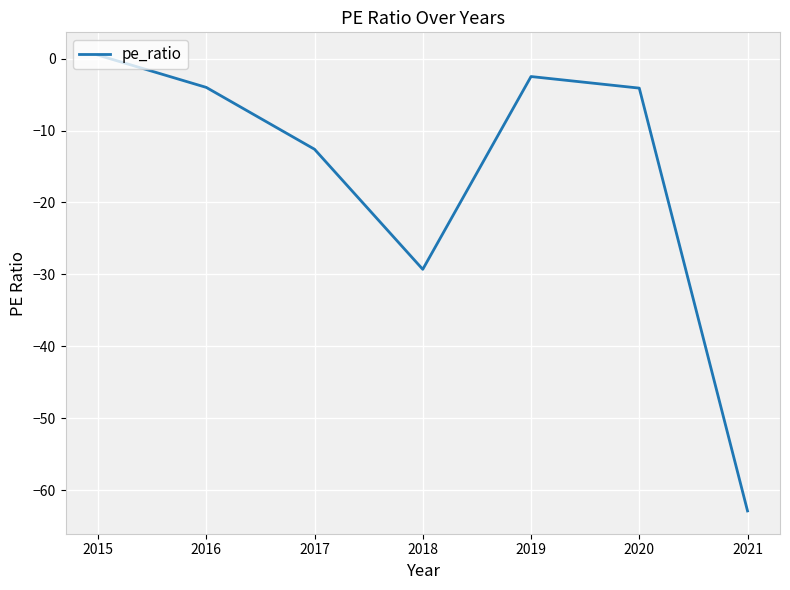

Where is the data nearest to the value -31?

2018